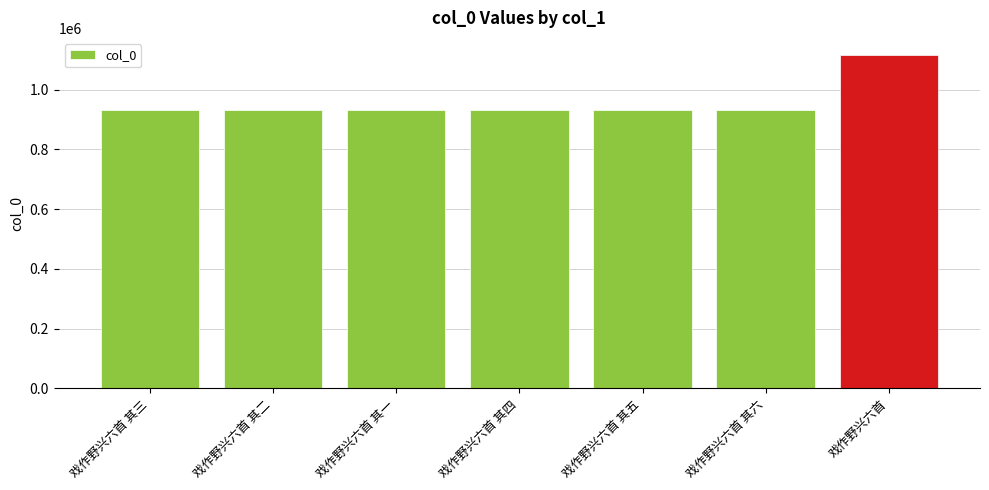

Which has a higher value, 戏作野兴六首 or 戏作野兴六首 其六?

戏作野兴六首